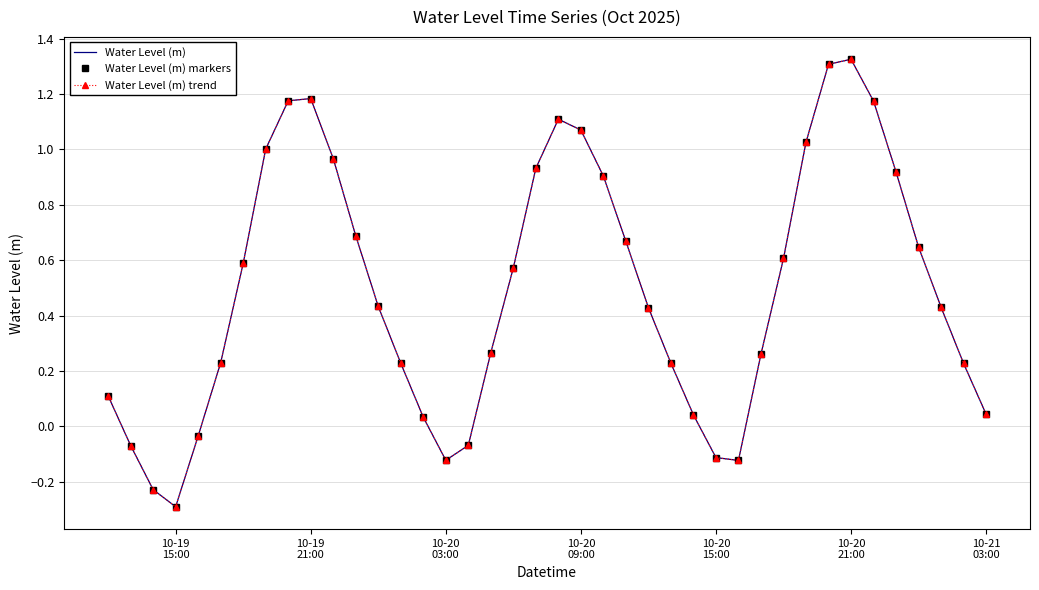

How many interior local valleys does the Water Level (m) markers series have?

3